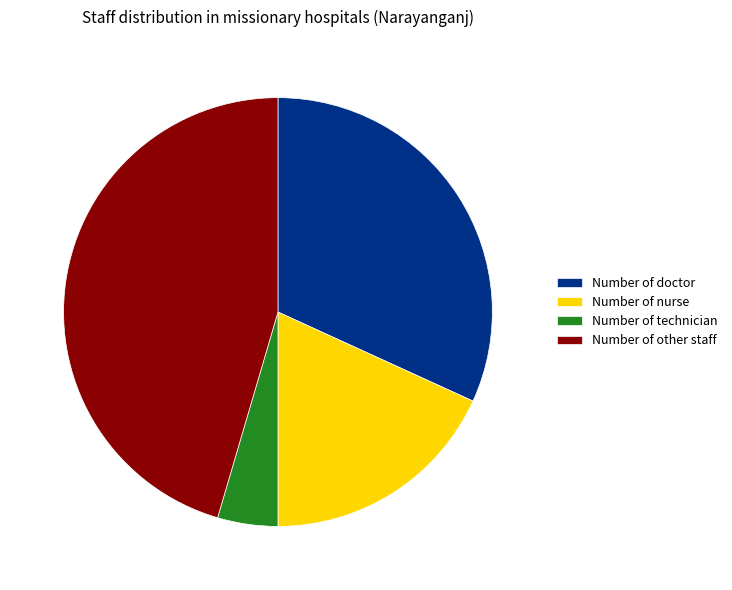

Which has a higher value, Number of doctor or Number of nurse?

Number of doctor